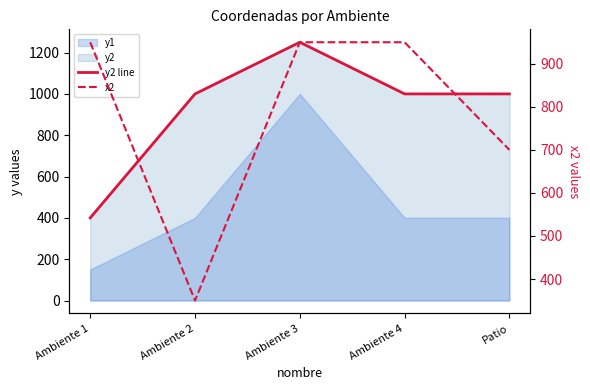

The value of y2 line at Ambiente 3 is 1781. True or false?

False